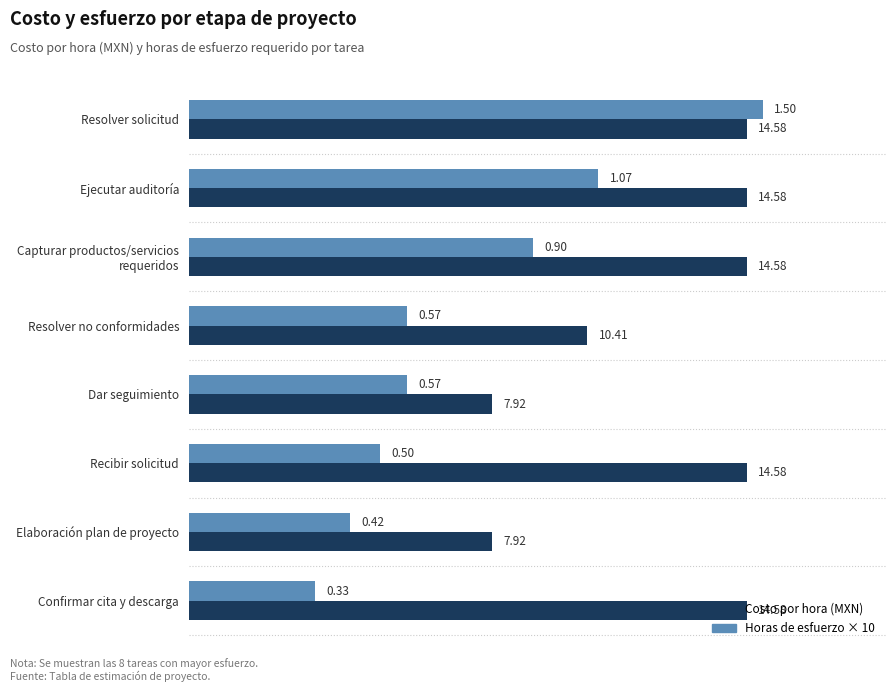

Rank the series by their maximum value, from lowest to highest.

Costo por hora (MXN), Horas de esfuerzo × 10